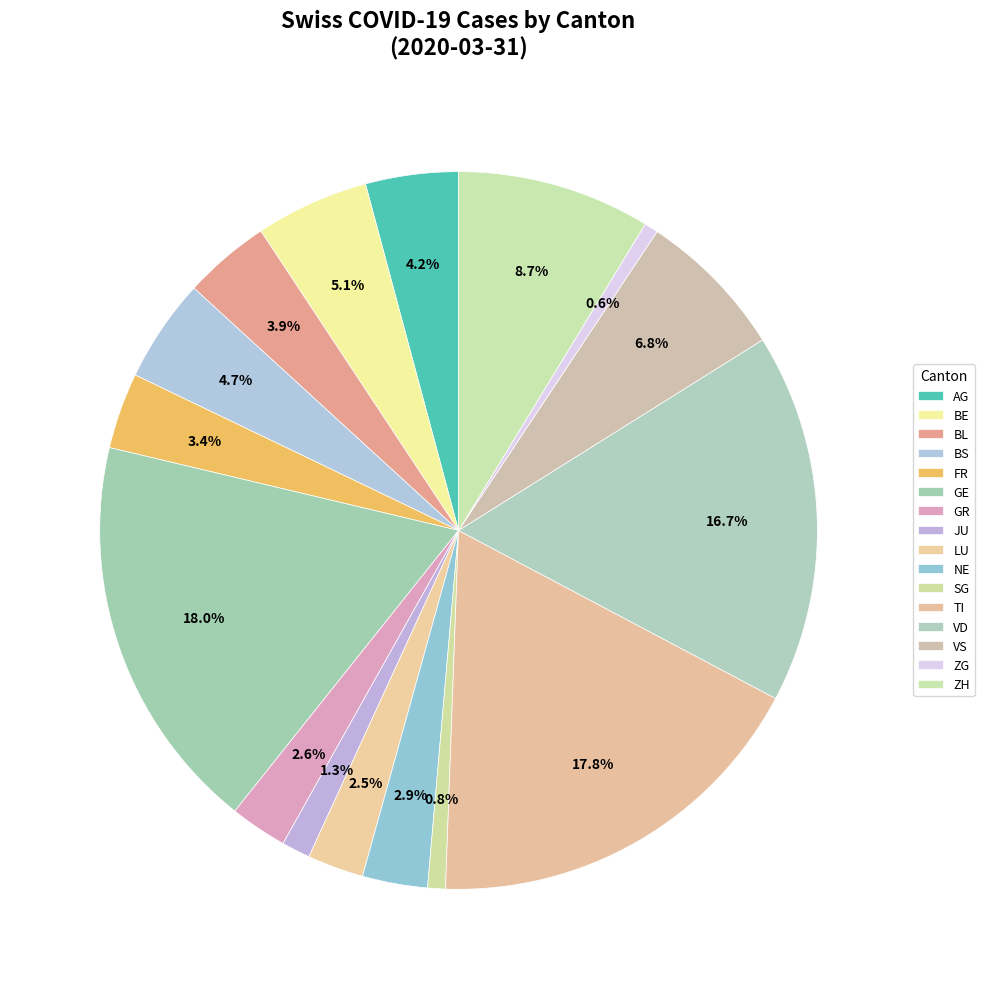

The ZG slice represents 10% of the pie. True or false?

False